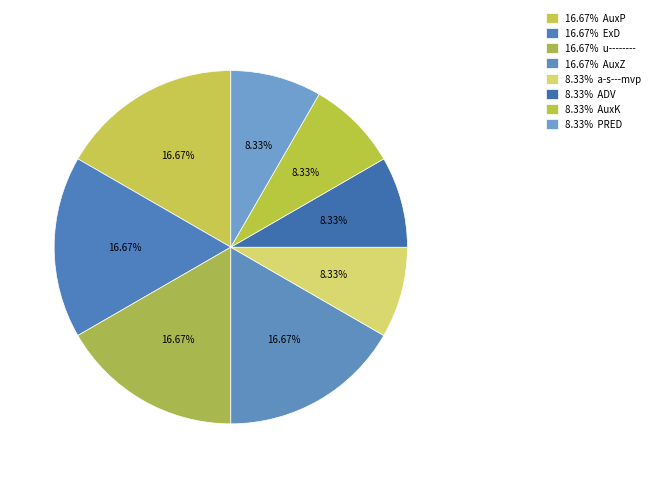

How many segments does this pie chart have?

8